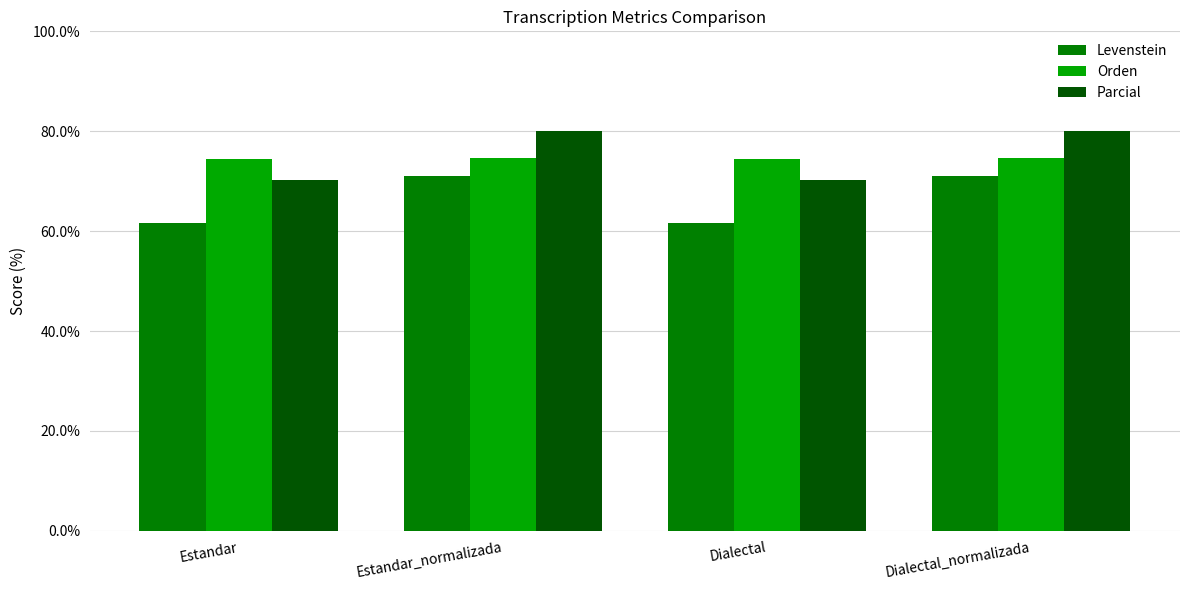

What is the smallest value displayed?

61.6